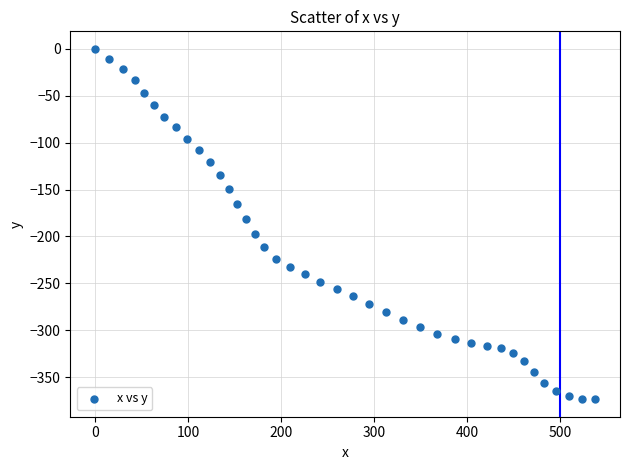

What is the range of Y values (max minus min)?

373.6